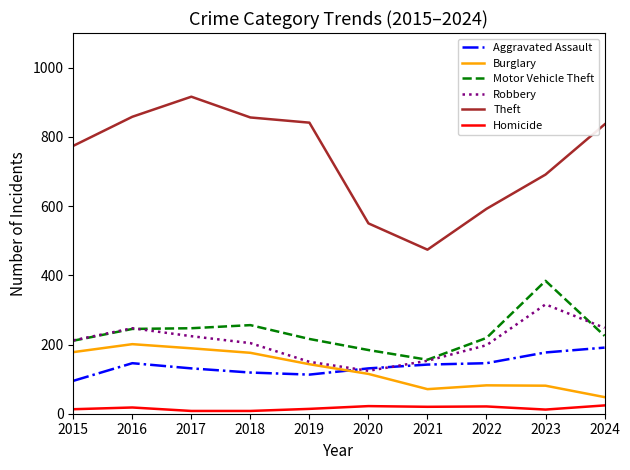

At which label does Robbery reach its peak?

2023